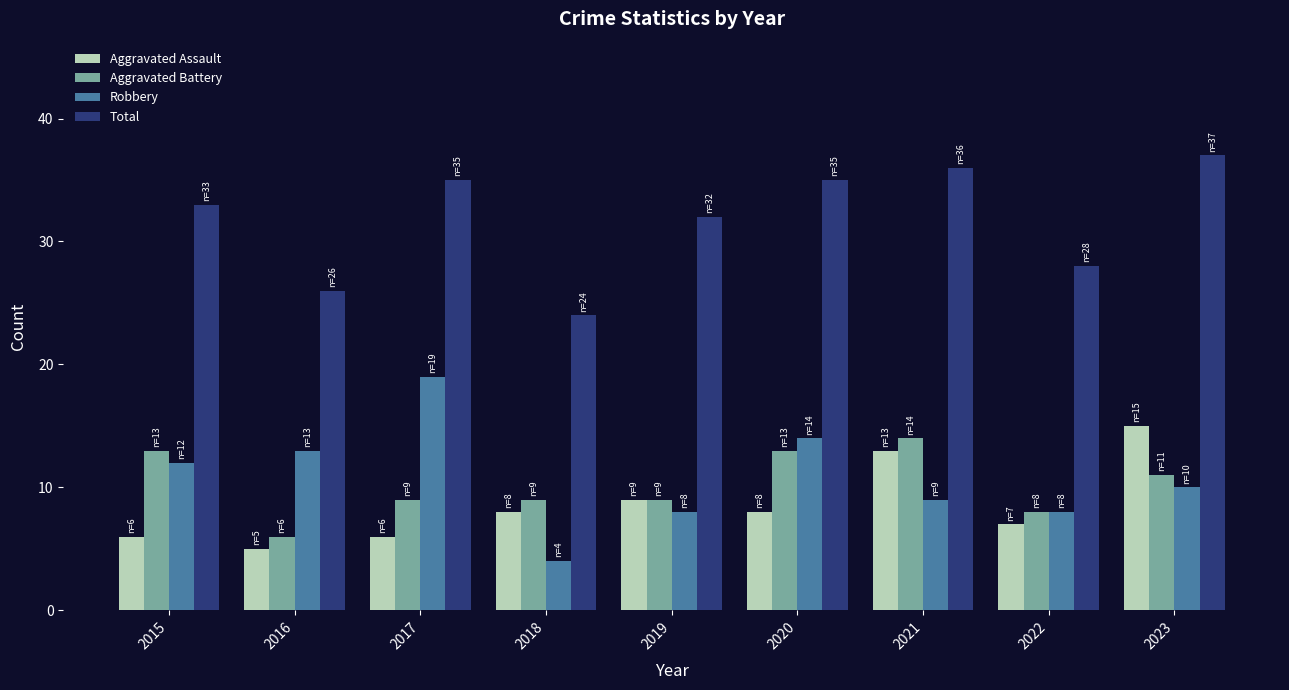

What is the value of the Aggravated Battery bar at the 3rd from the left?

9